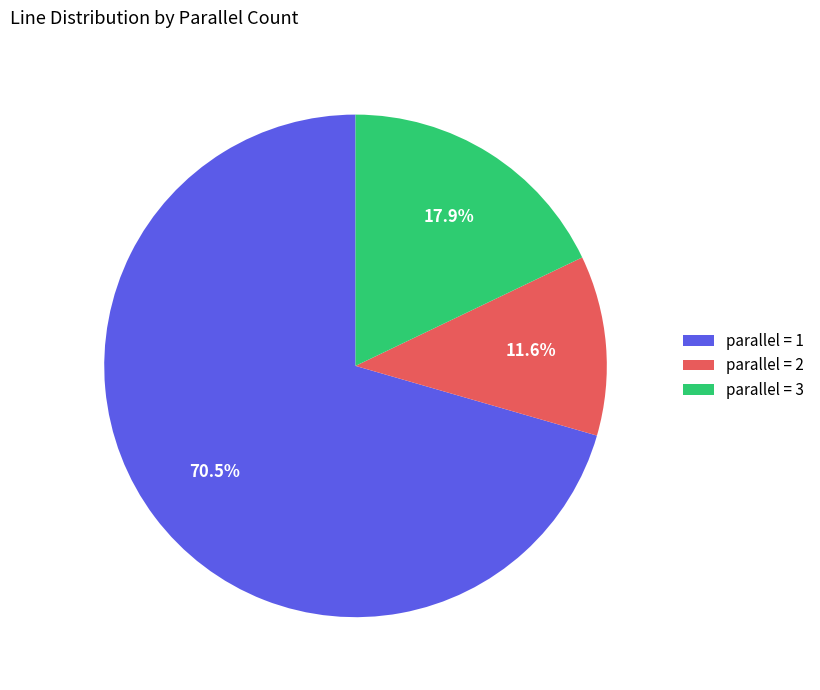

What percentage do parallel = 2 and parallel = 1 together represent?

82.1%